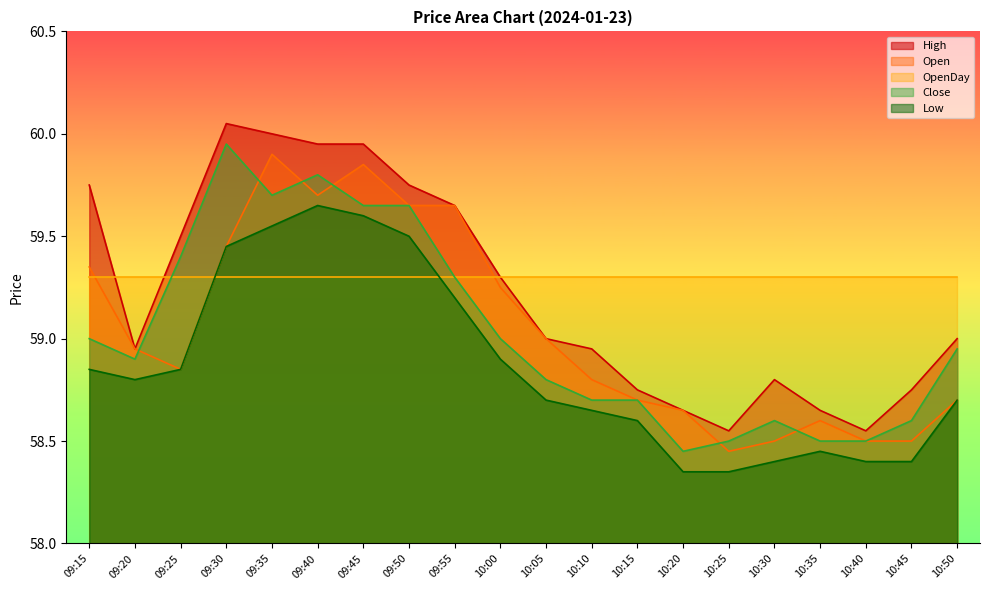

Rank the categories by Close value from highest to lowest.

09:30, 09:40, 09:35, 09:45, 09:50, 09:25, 09:55, 09:15, 10:00, 10:50, 09:20, 10:05, 10:10, 10:15, 10:30, 10:45, 10:25, 10:35, 10:40, 10:20